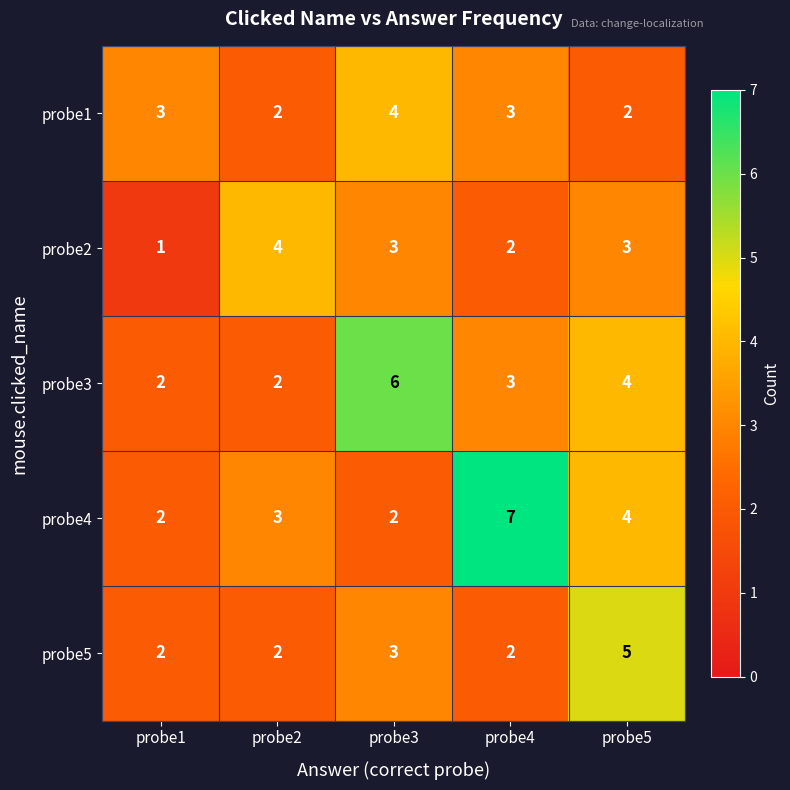

Which series has the largest total across all categories?

probe4